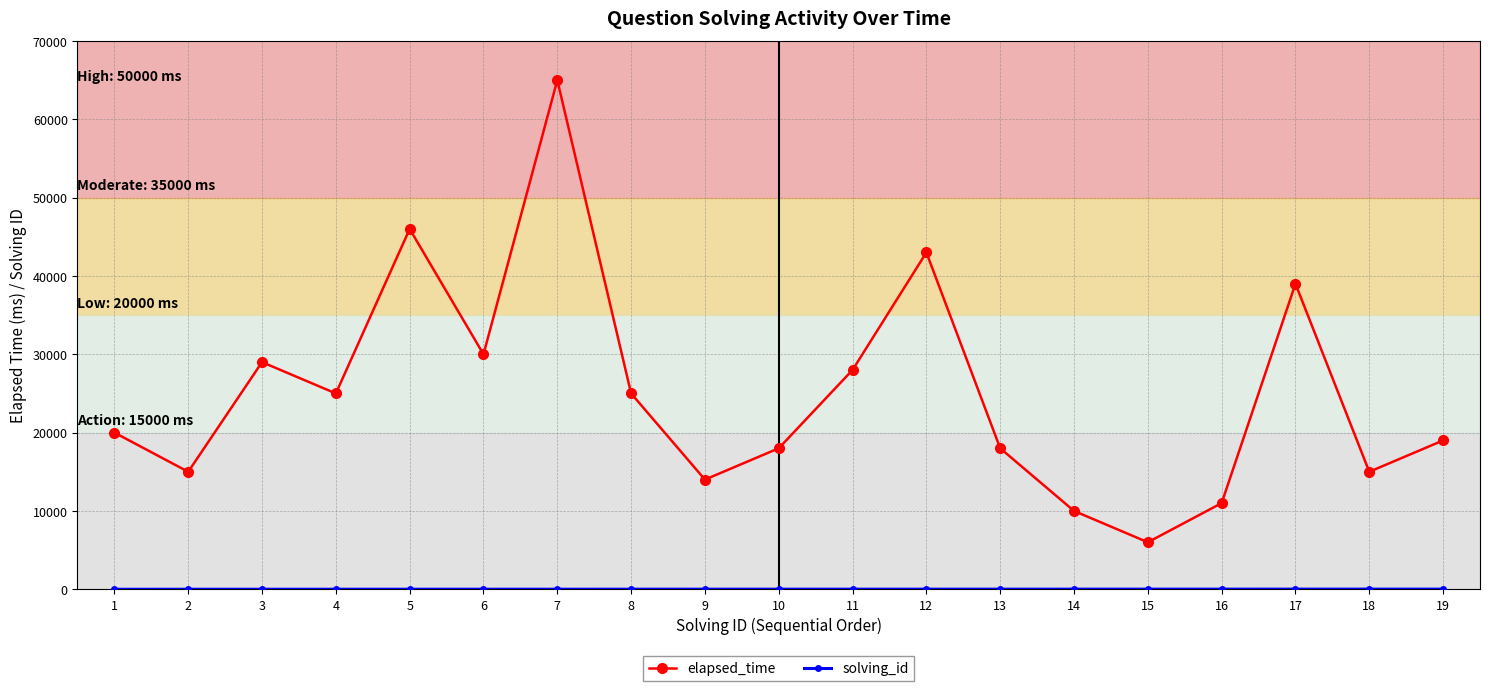

Where is elapsed_time nearest to the value 35500?

17